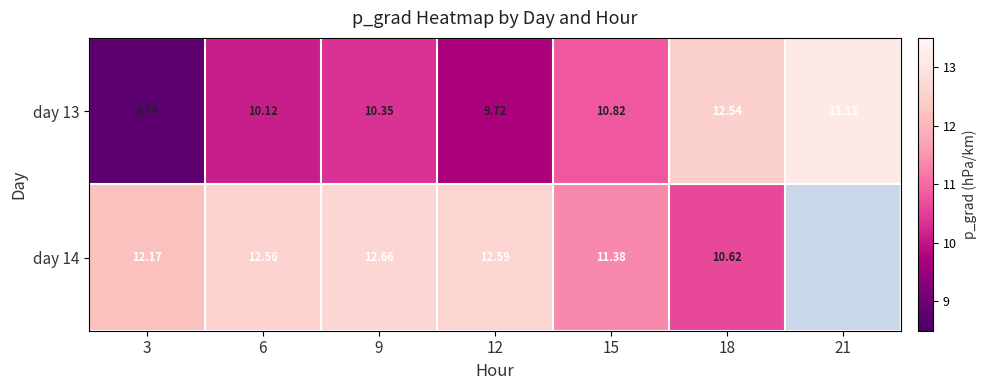

What is the smallest value displayed?

8.7